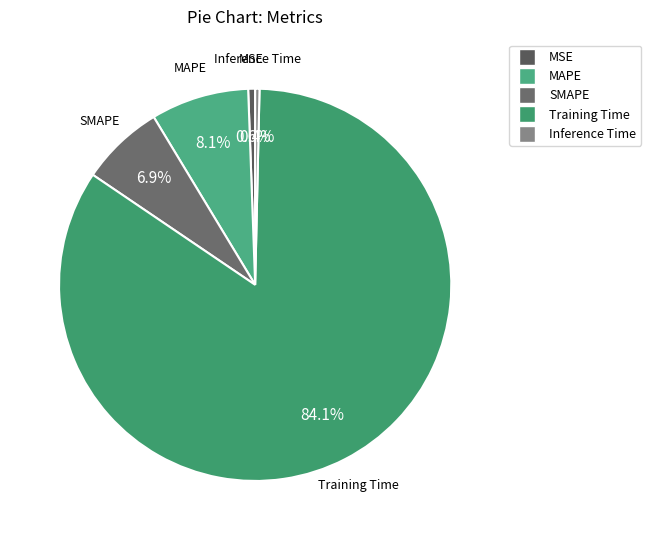

Which category accounts for the majority?

Training Time